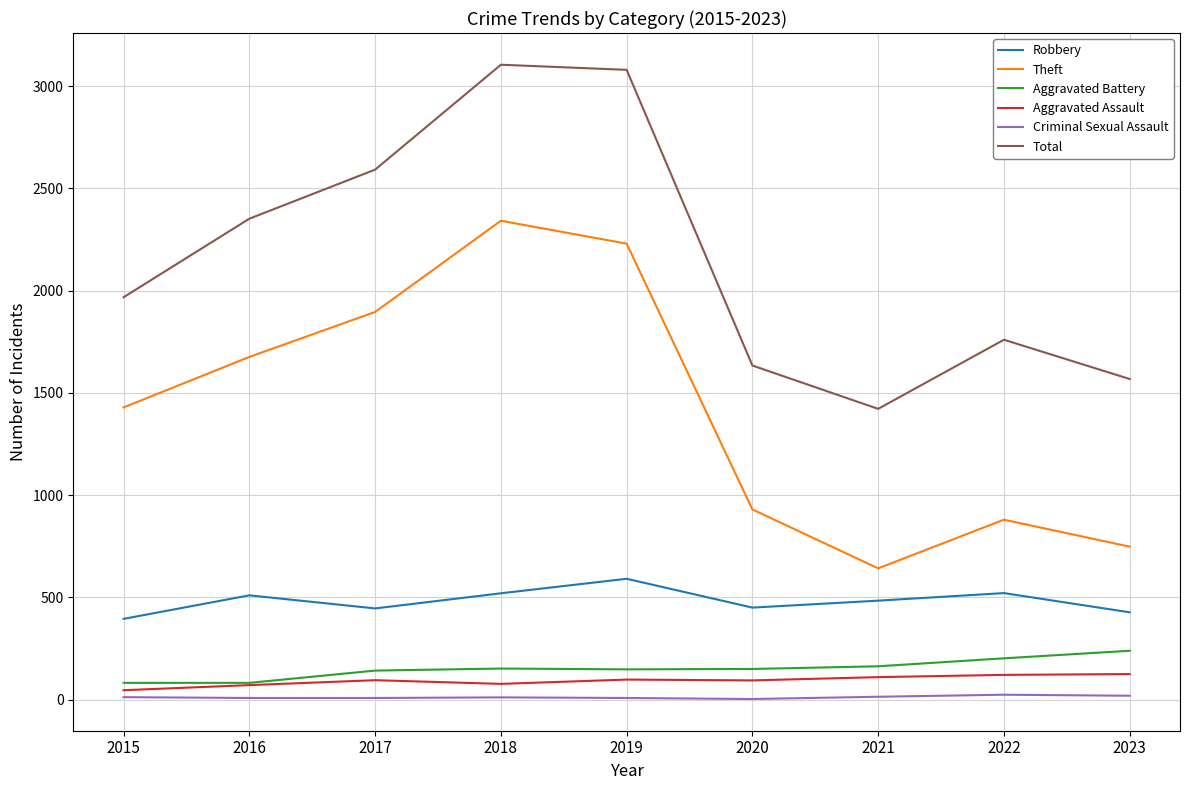

What is the highest value of the Aggravated Battery series?

239